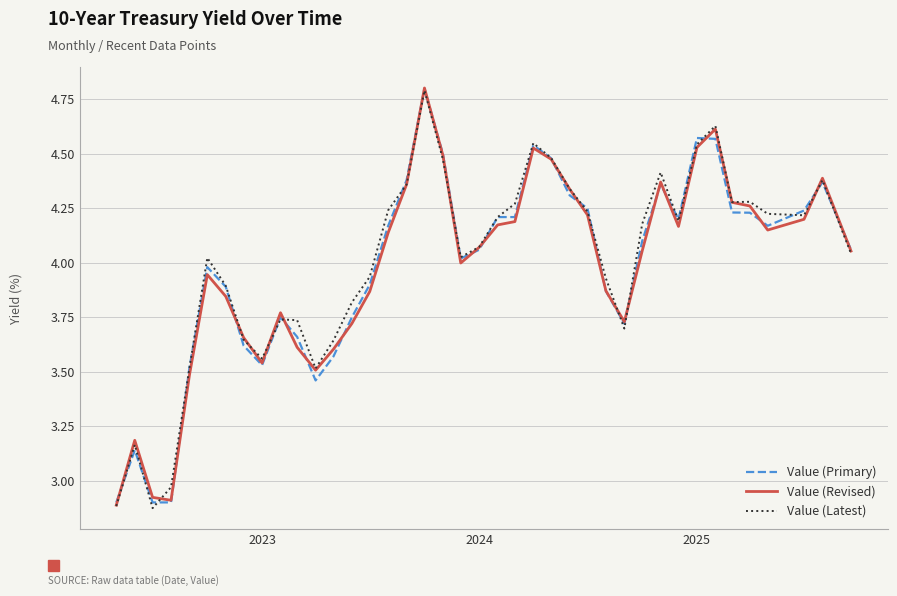

What is the maximum value for Value (Primary)?

4.8